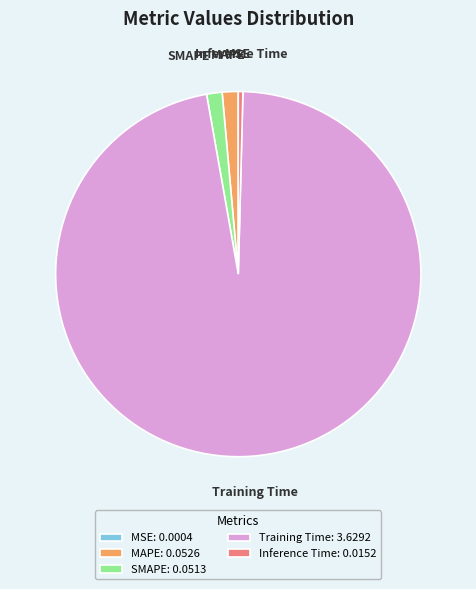

Do Training Time and MAPE together represent more than half of the pie?

Yes